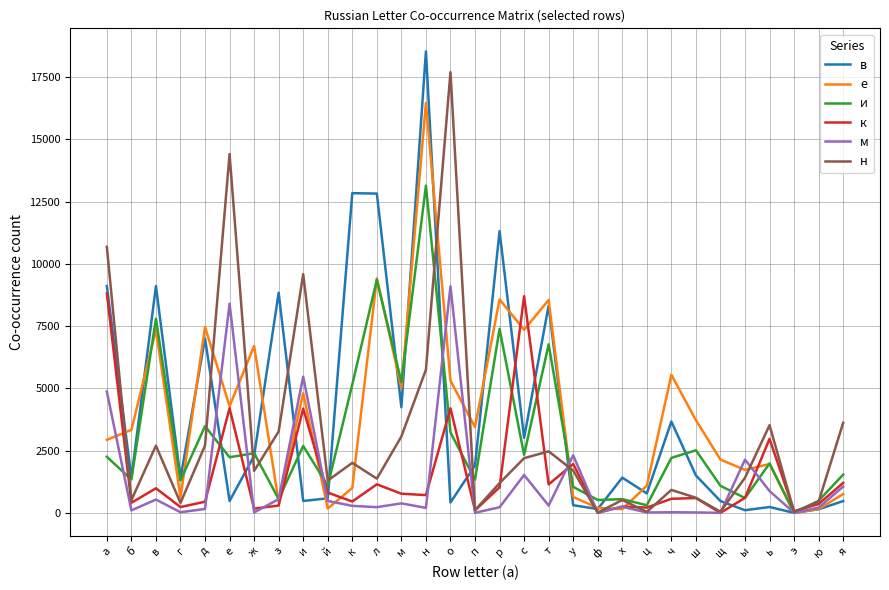

Does the chart have visible grid lines?

Yes